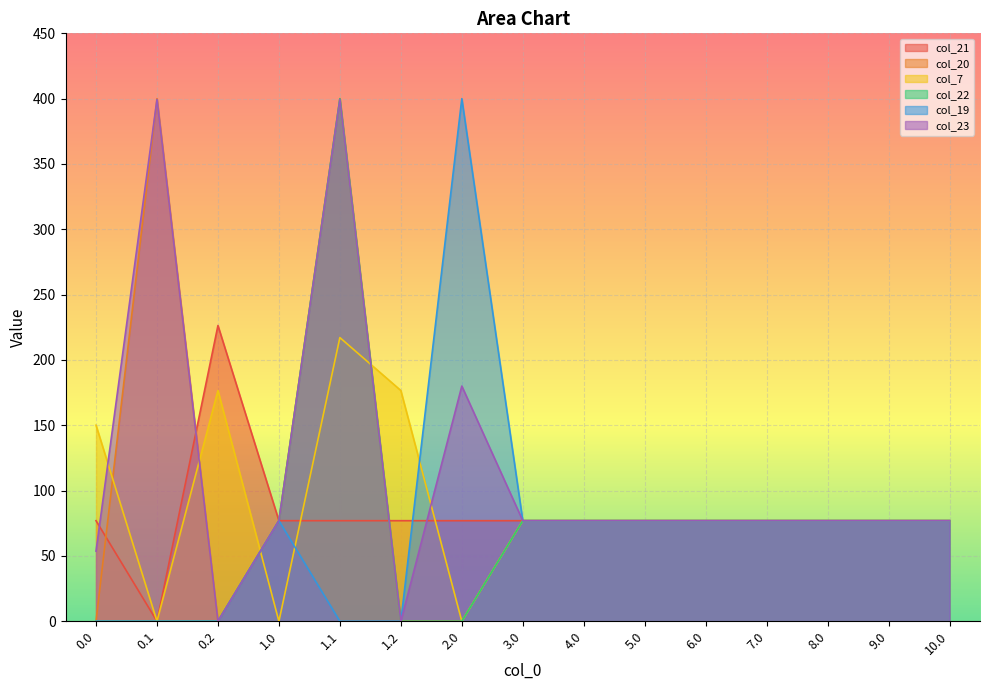

Which series changed the most between 0.0 and 0.2?

col_21